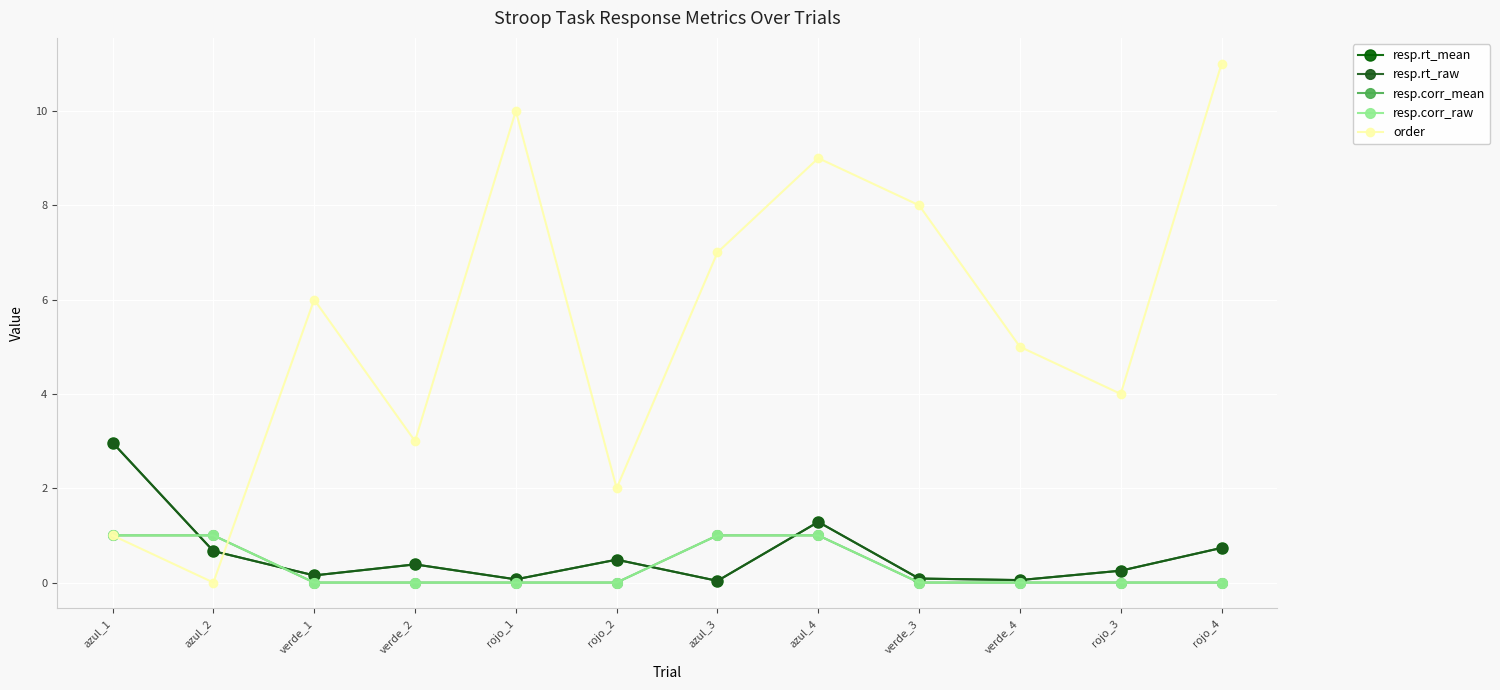

True or false: resp.corr_mean has more than 1 interior local peaks.

False